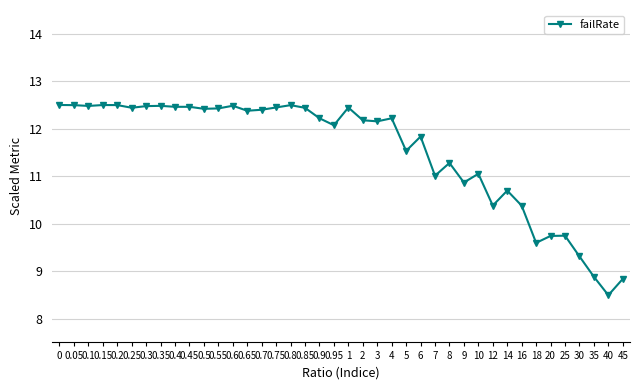

What is the value of the 33rd point from the left?

10.4